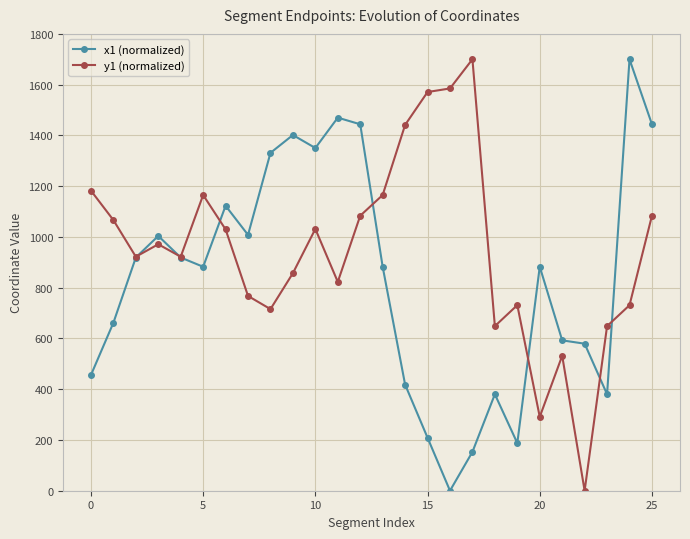

What is the maximum value for y1 (normalized)?

1700.0